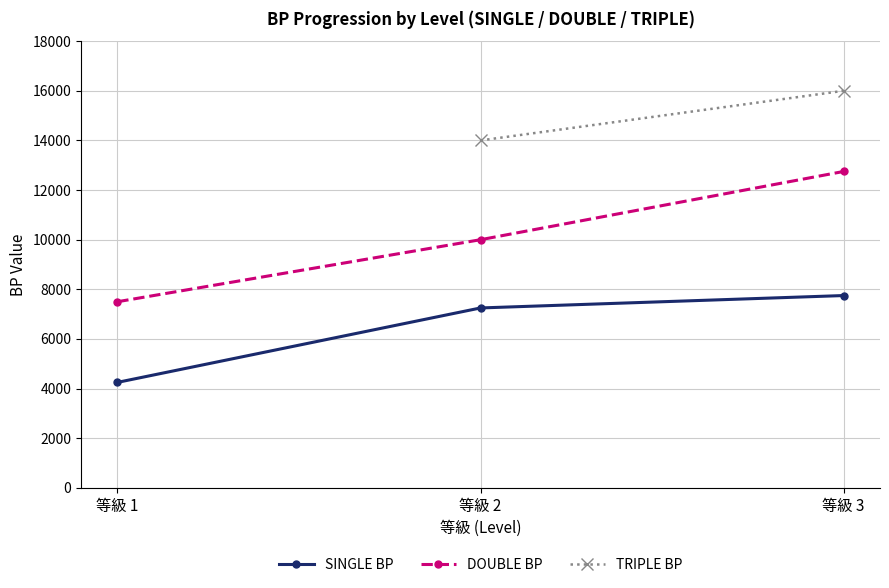

Between 等級 1 and 等級 2, which is larger?

等級 2